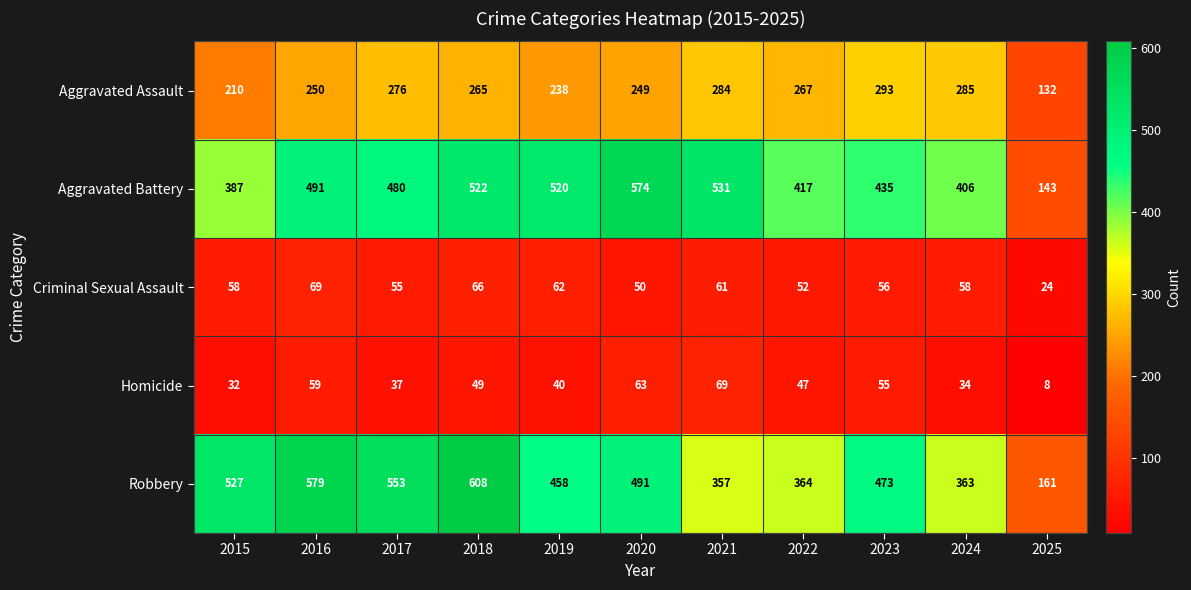

The value of Criminal Sexual Assault at 2017 is 55. True or false?

True